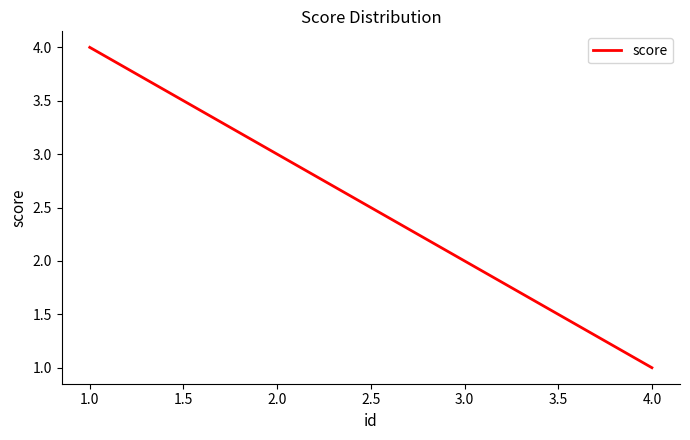

Rank the categories by value from highest to lowest.

1.0, 2.0, 3.0, 4.0